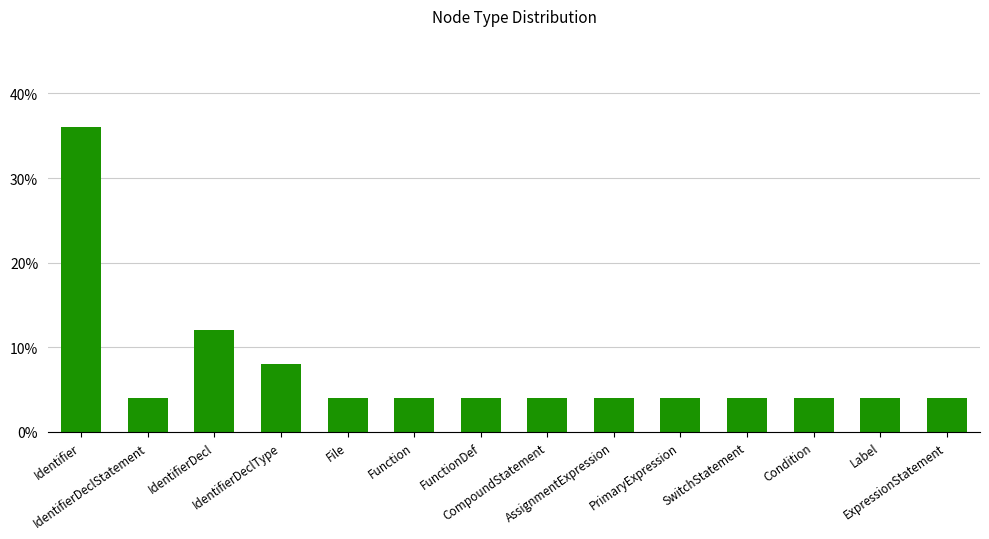

What is the label of the 7th bar from the left?

FunctionDef